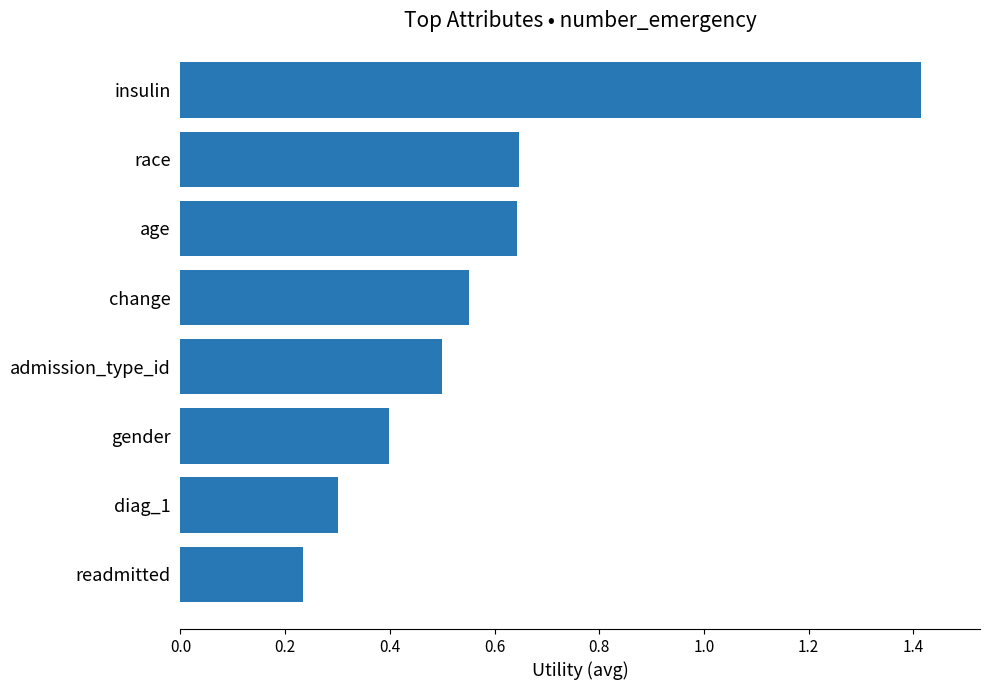

What is the difference between the maximum and minimum values?

1.2